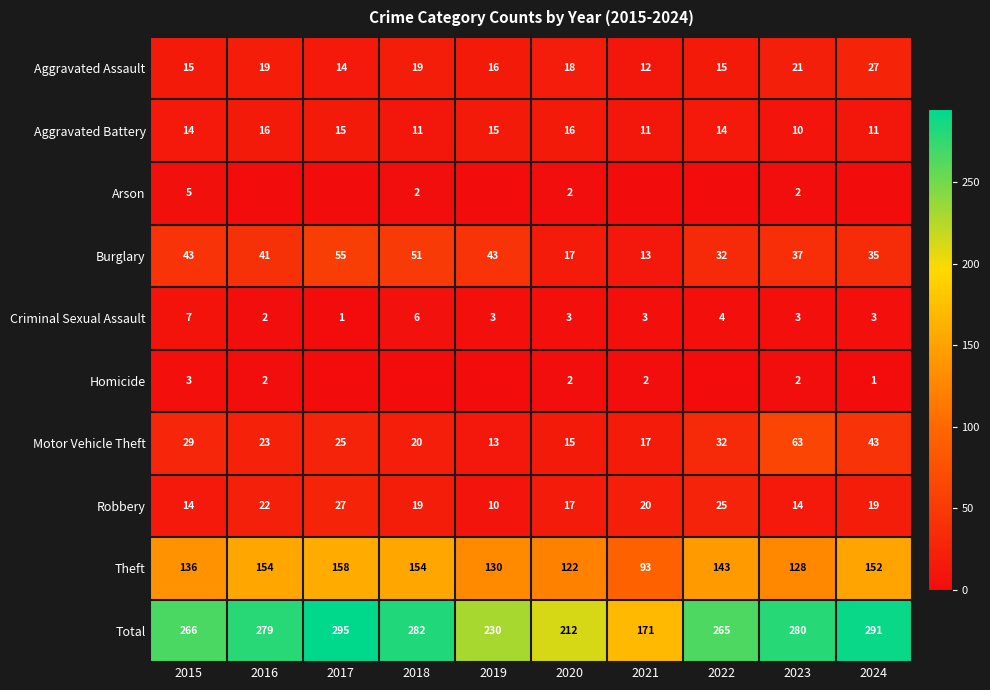

True or false: Robbery has a value of 5 at 2021.

False